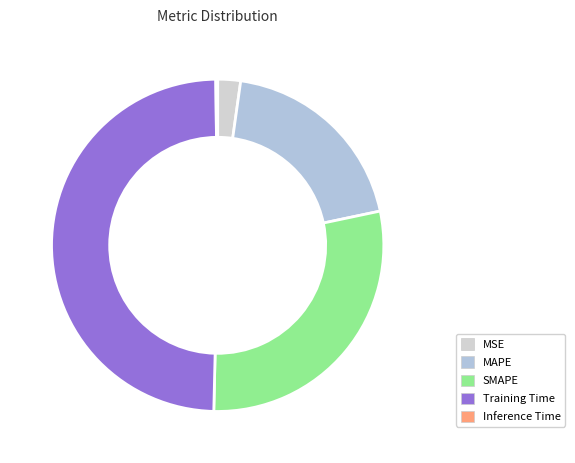

What is the change in value from SMAPE to Inference Time?

-0.9